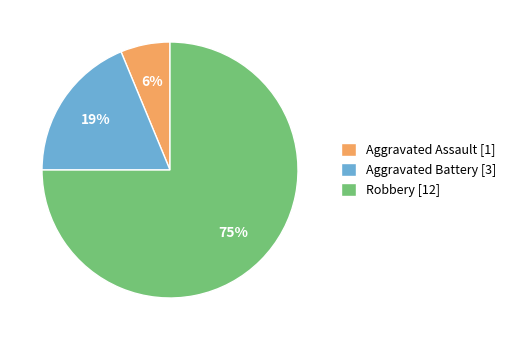

Which category accounts for the majority?

Robbery [12]